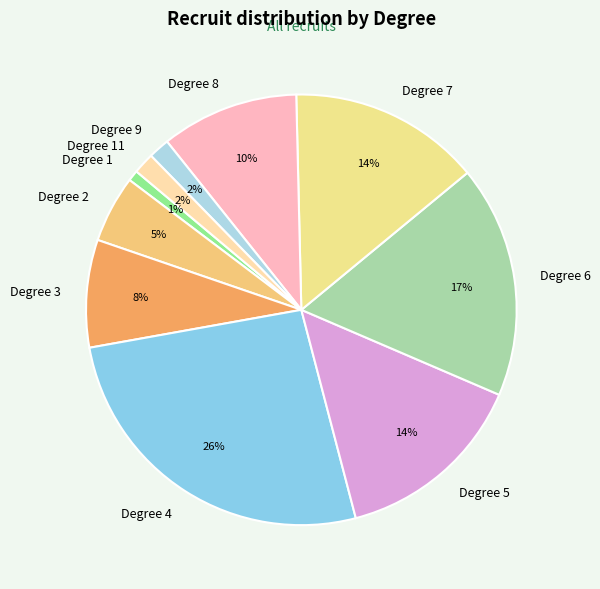

True or false: Degree 4 accounts for 35% of the total.

False